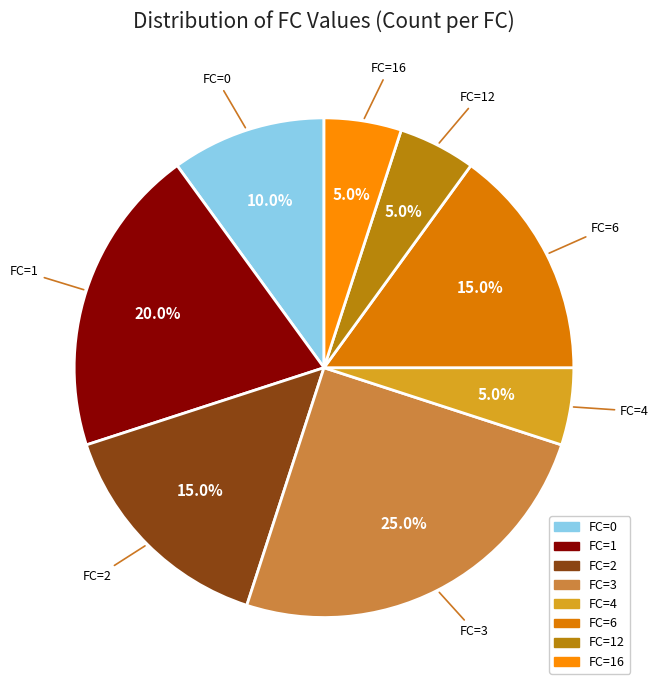

How many slices are in this pie chart?

8